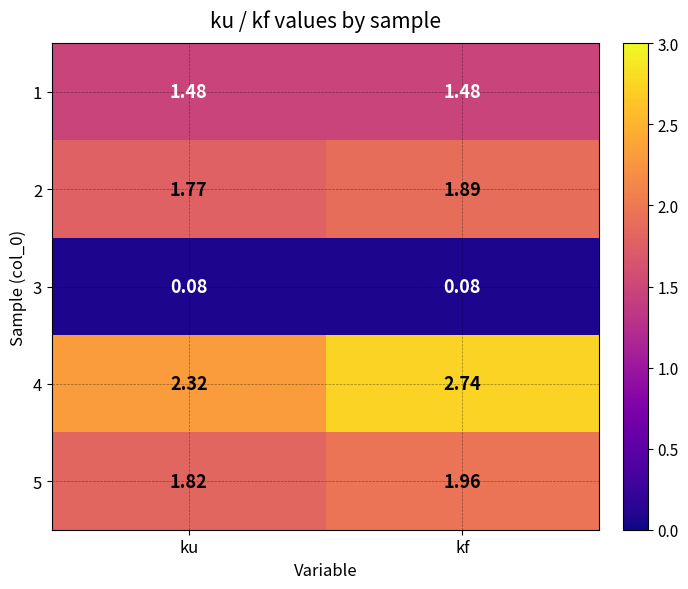

Which category has the highest value in the 2 series?

kf